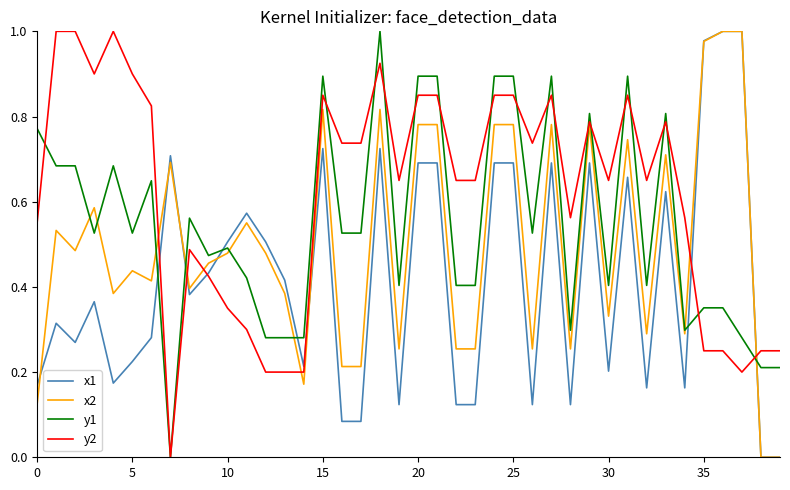

Which series has the largest total across all categories?

y2